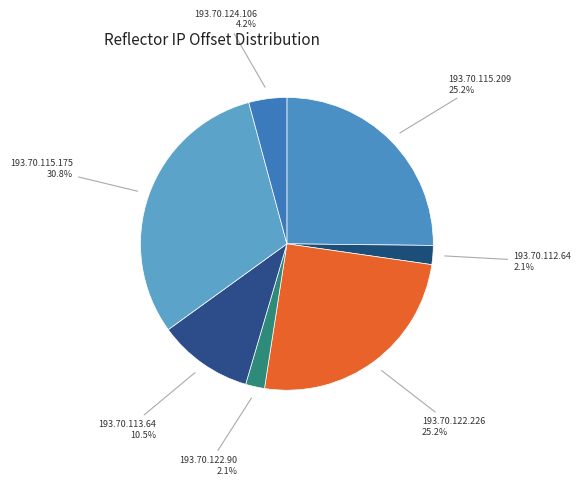

To the nearest percent, what is the difference between the largest and smallest slice percentages?

29%